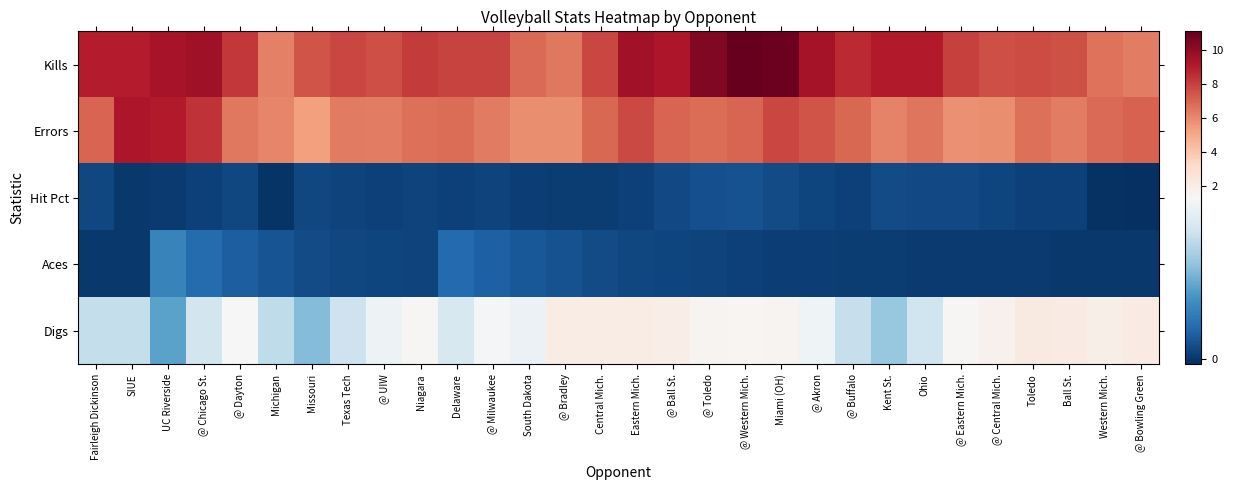

At which category does the chart reach its peak across all series?

@ Western Mich.